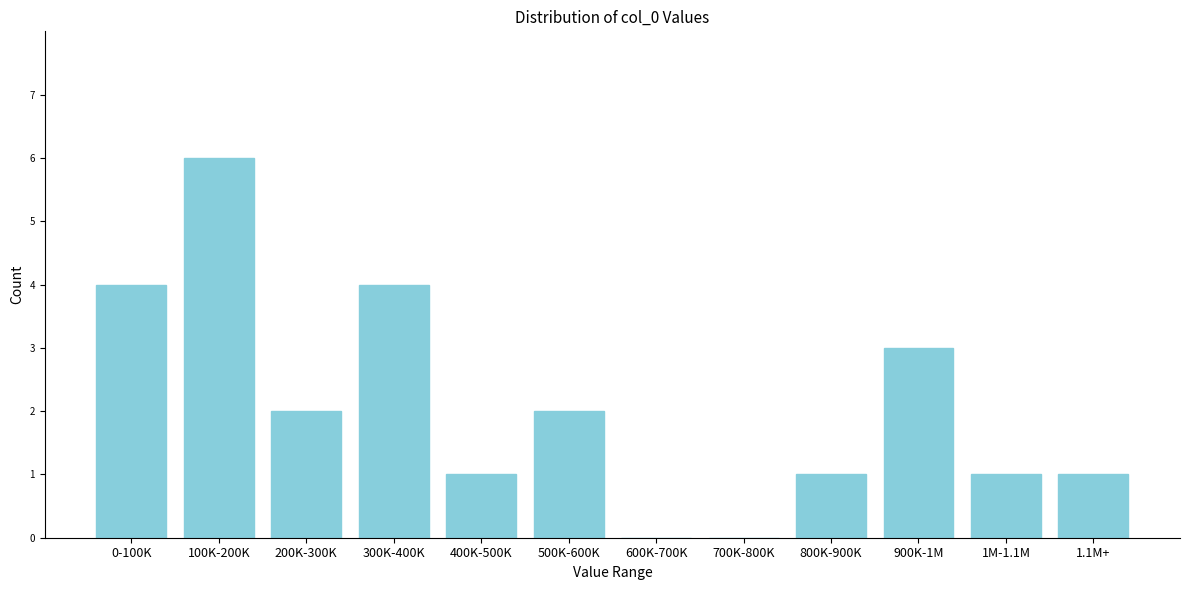

Reading left to right, transcribe all the data shown in this chart.

0-100K=4	100K-200K=6	200K-300K=2	300K-400K=4	400K-500K=1	500K-600K=2	600K-700K=0	700K-800K=0	800K-900K=1	900K-1M=3	1M-1.1M=1	1.1M+=1